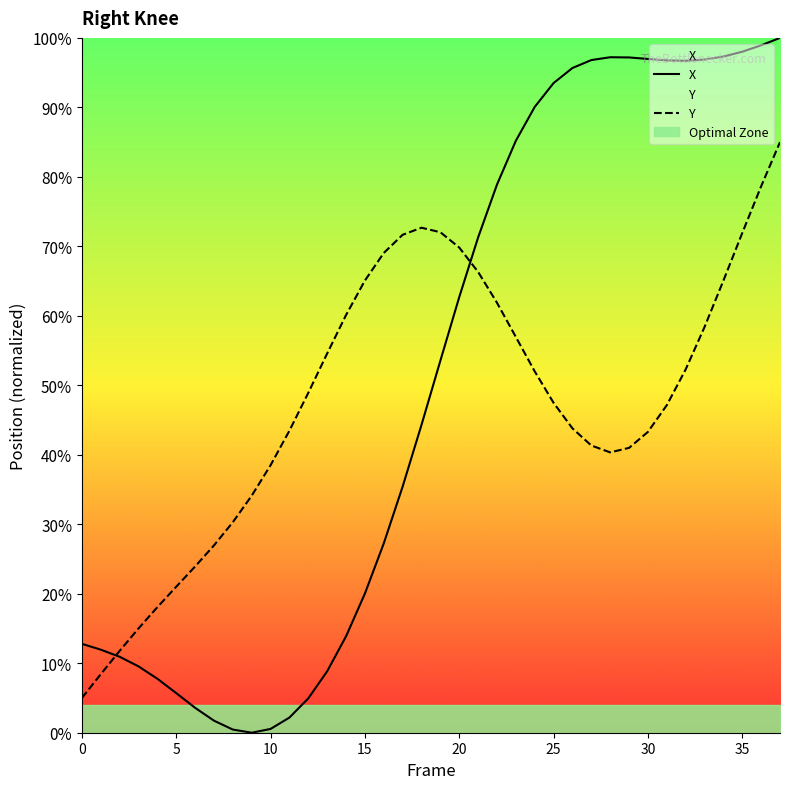

Which series has the largest range (max minus min)?

X